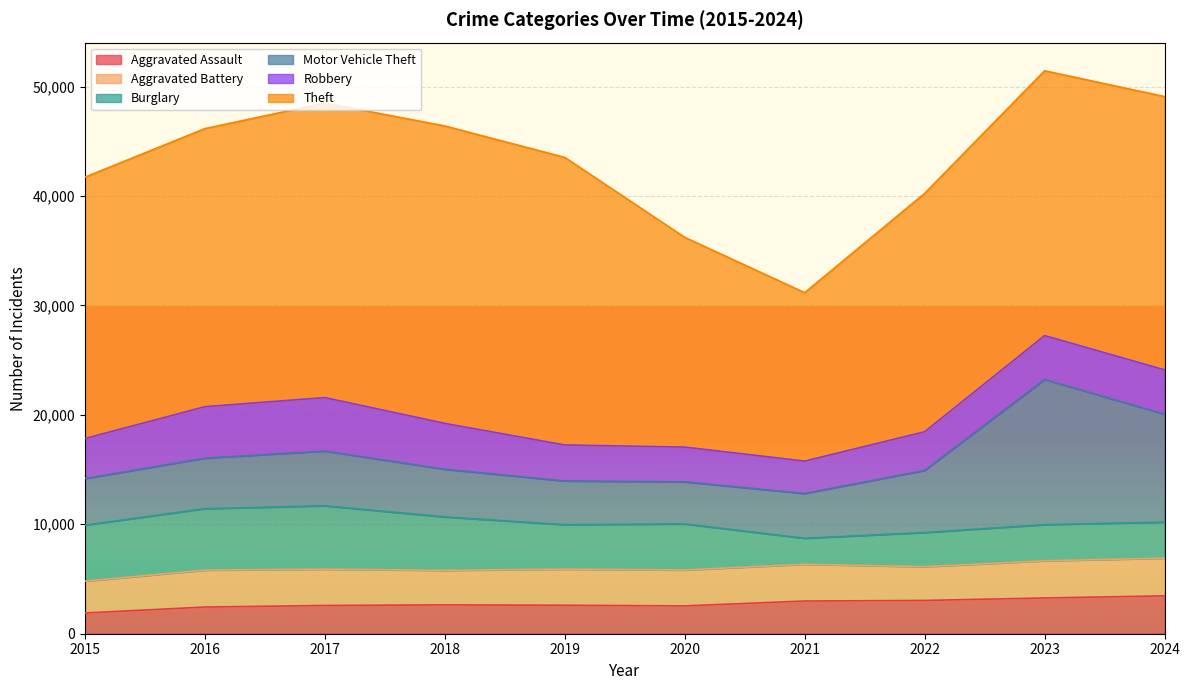

The value of Robbery at 2017 is 4885. True or false?

True